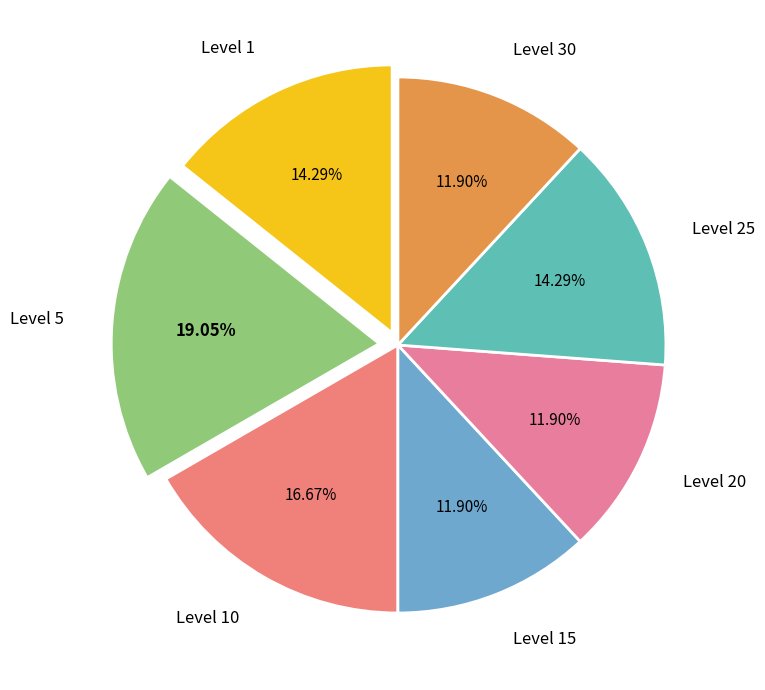

To the nearest percent, what is the combined percentage of Level 20 and Level 25?

26%